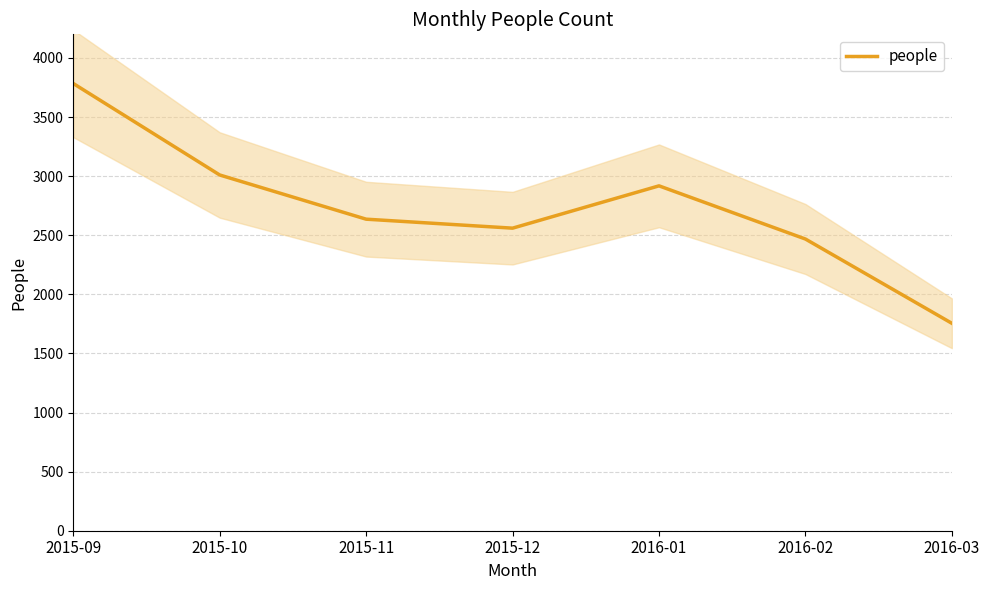

At which label does the data first exceed 2636?

2015-09